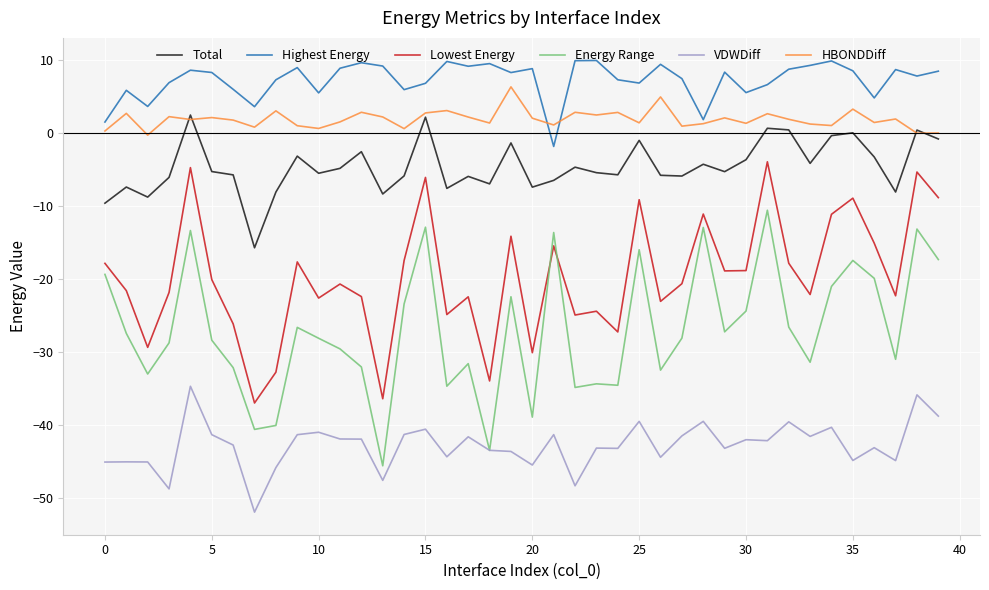

Which series has the largest total across all categories?

Highest Energy